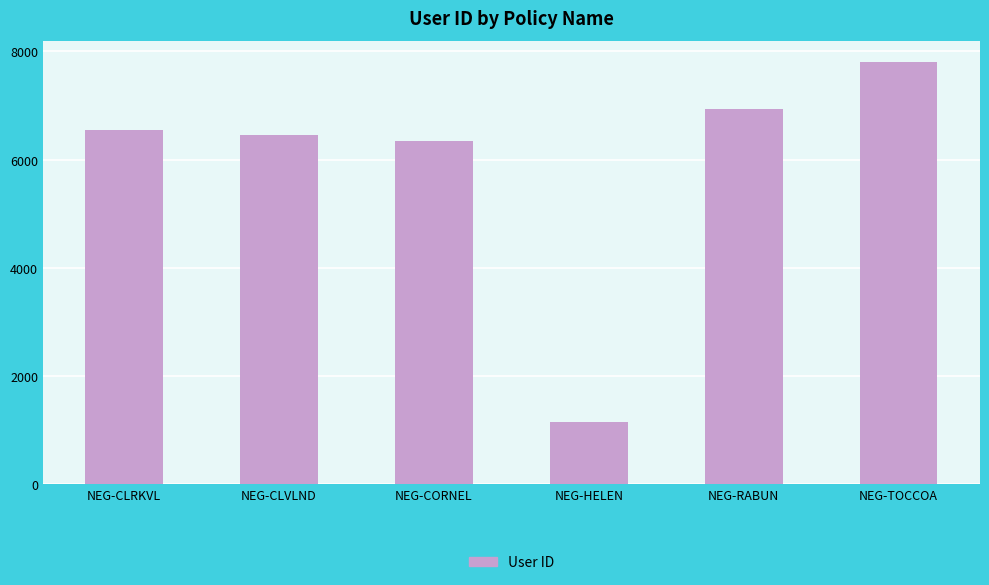

Read the value at NEG-TOCCOA, to the nearest 100.

7800